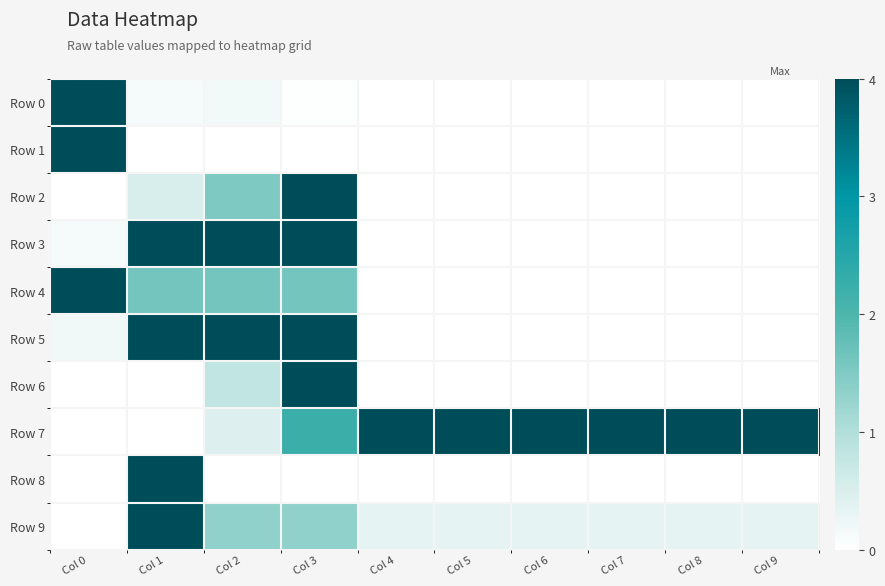

Which label corresponds to the smallest value in the chart?

Col 4